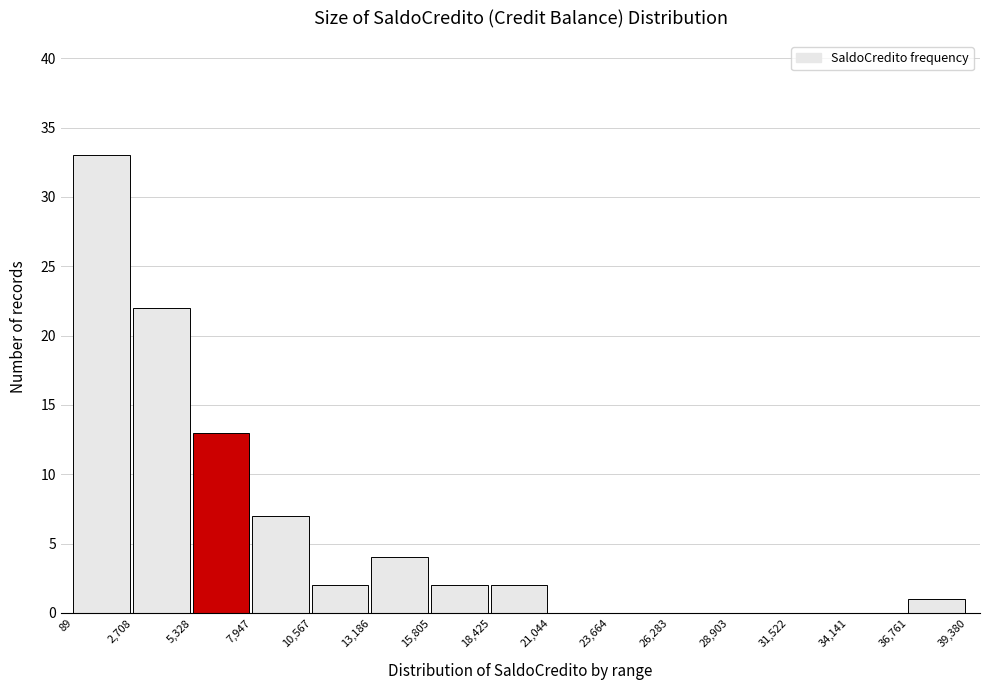

Over which range of the x-axis is the bar tallest?

89 to 2,708